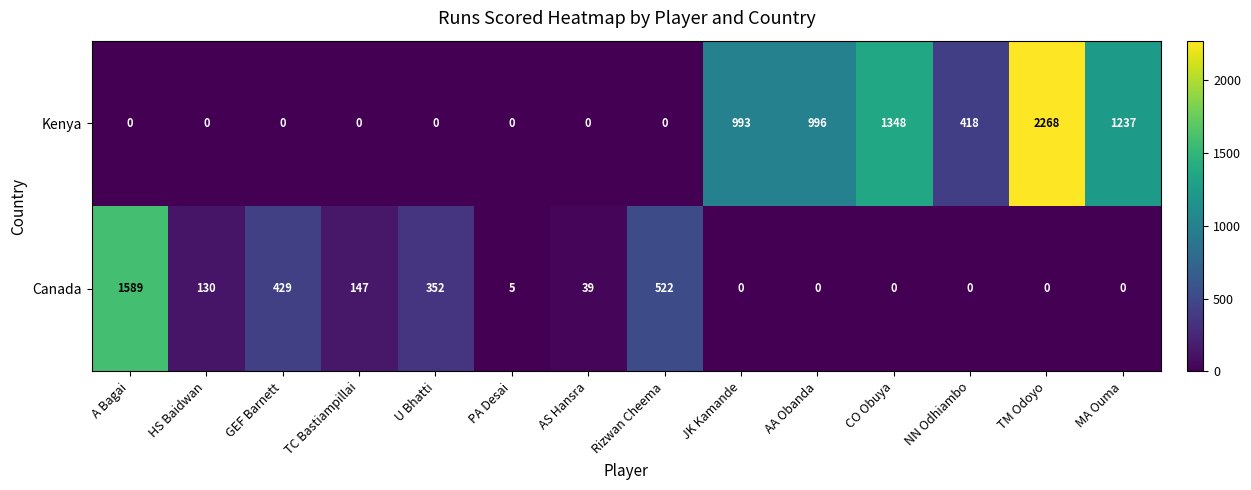

True or false: Canada has a value of 352 at U Bhatti.

True